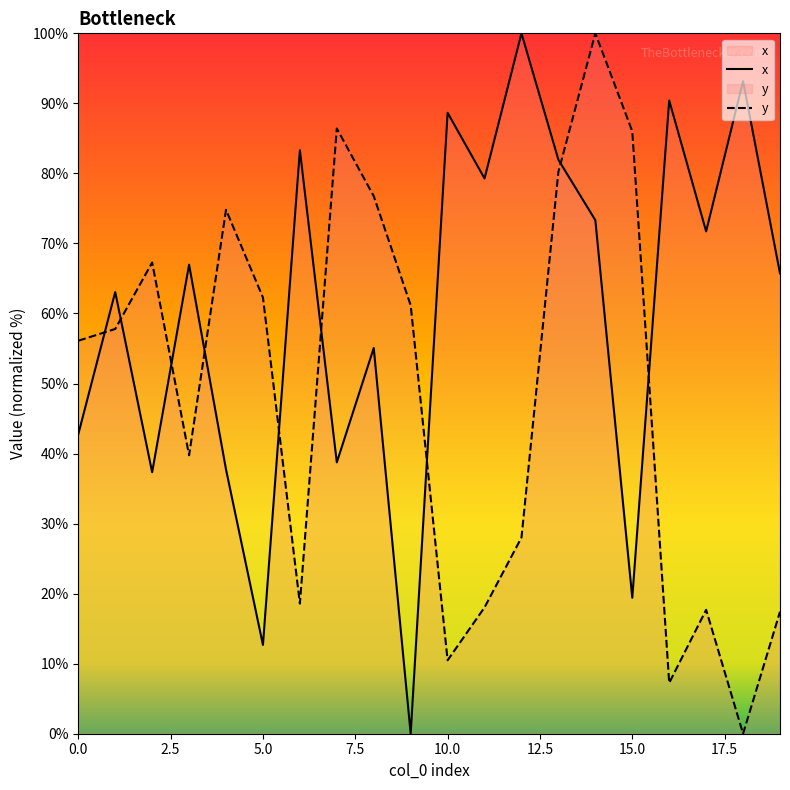

Which series ends up on top after the final intersection of x and y?

x